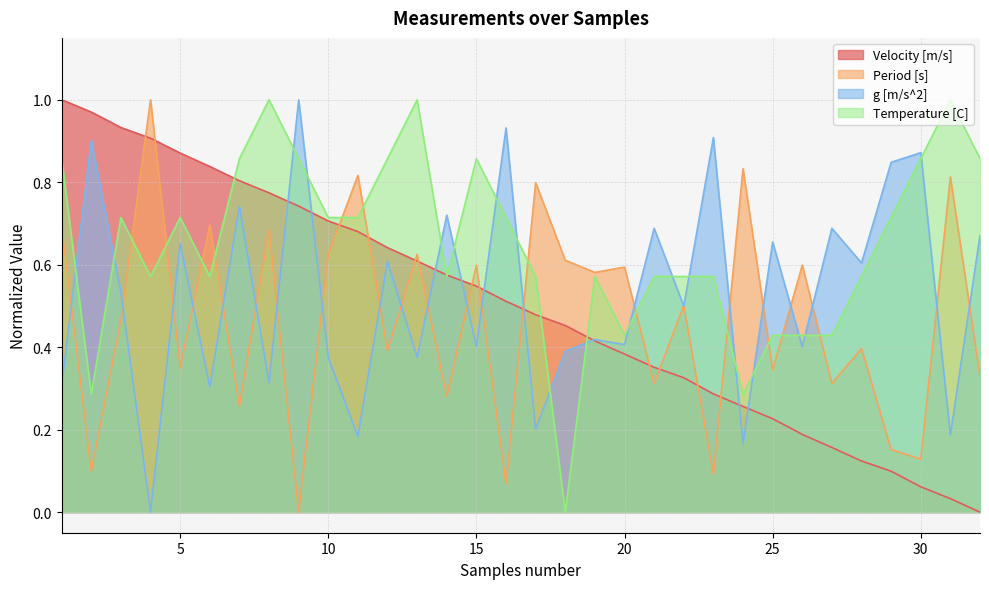

True or false: Temperature [C] has more than 0 points higher than both neighbors.

True